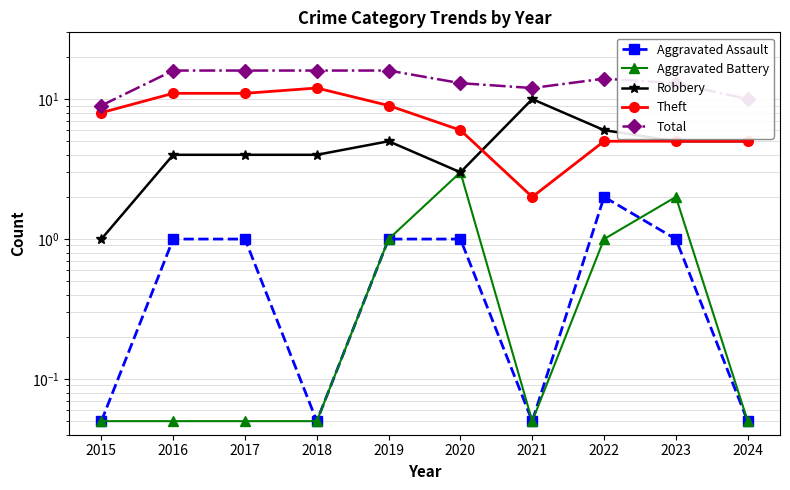

At which category is the sum across all series the highest?

2018